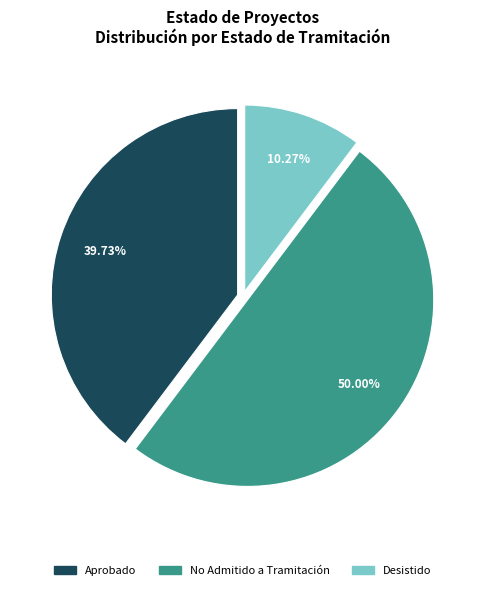

Between Desistido and No Admitido a Tramitación, which is larger?

No Admitido a Tramitación